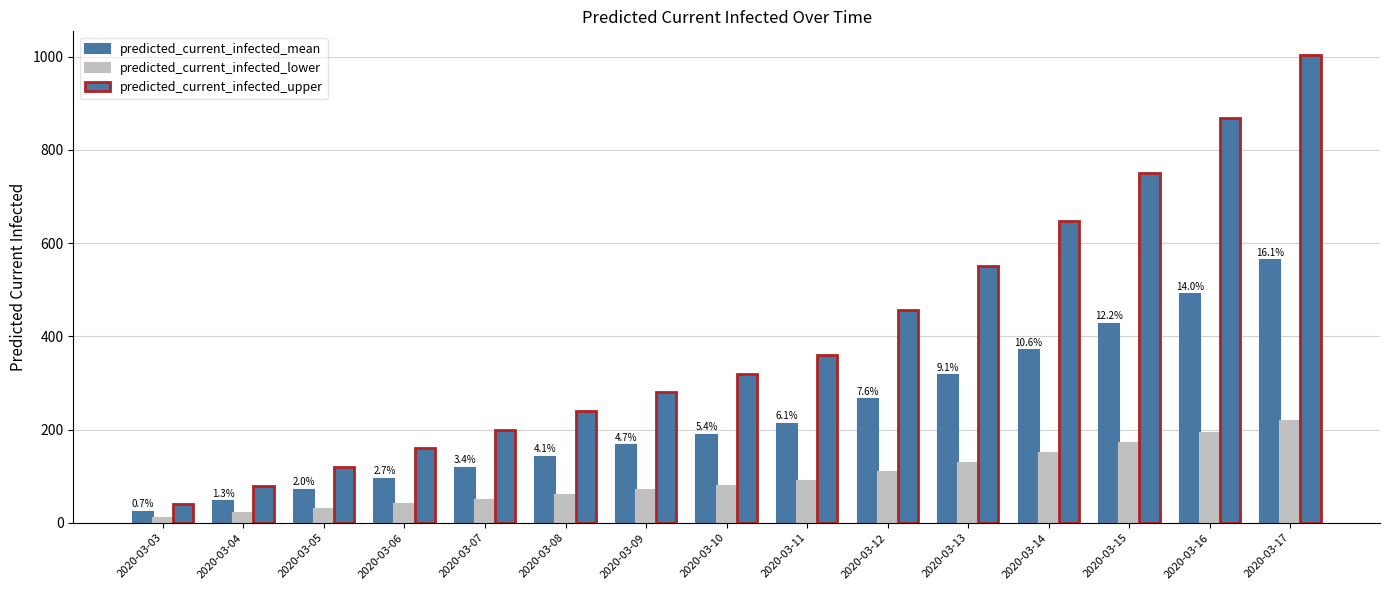

Does the chart contain stacked bars?

No